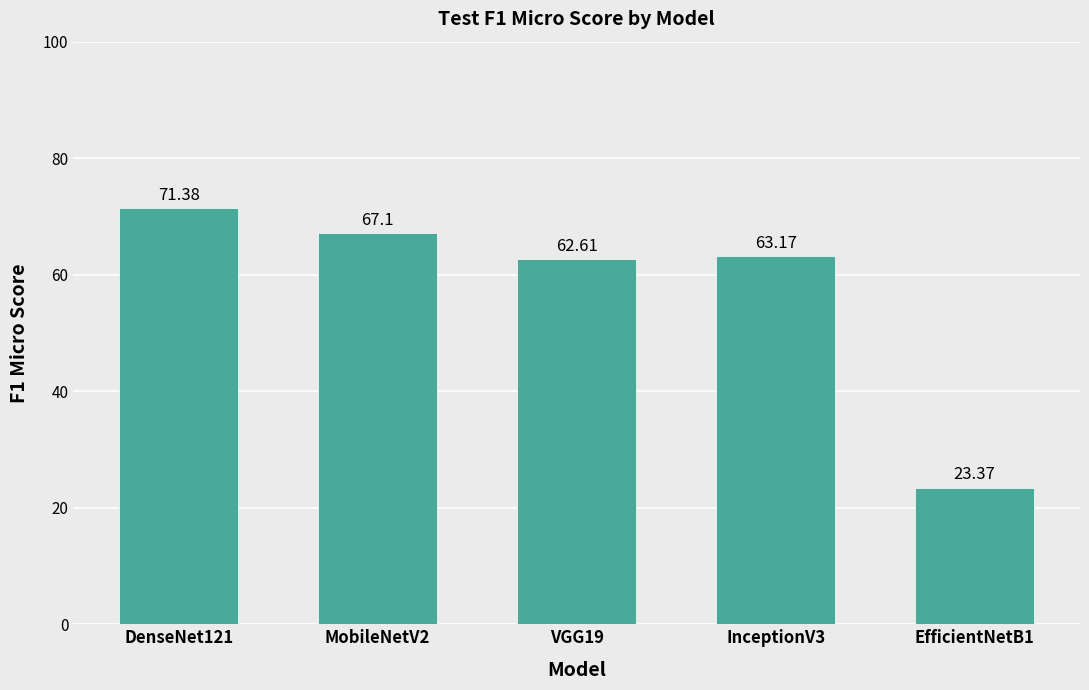

What is the minimum value shown in the chart?

23.4